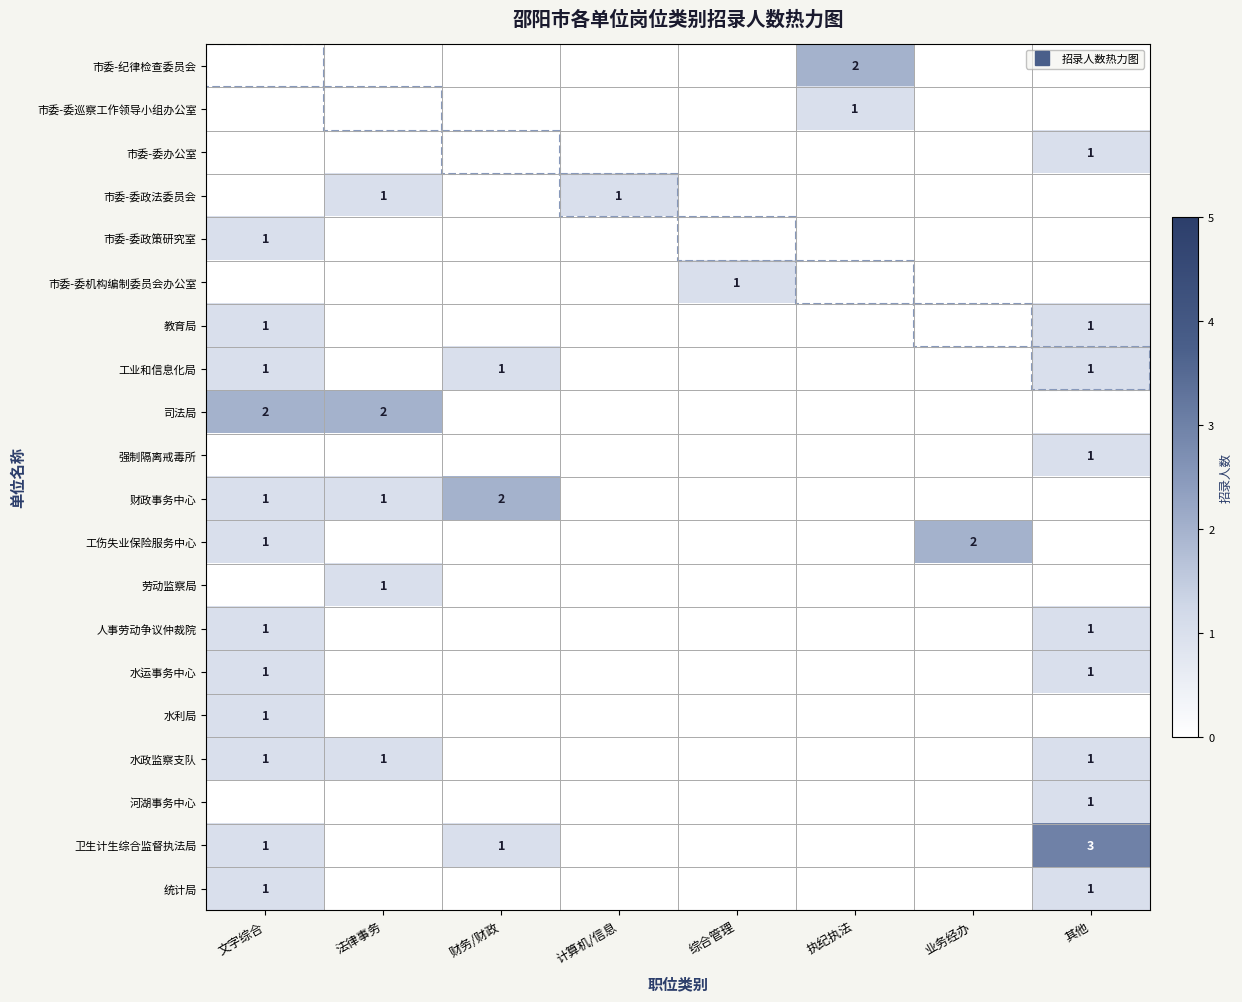

At which label does 财政事务中心 reach its minimum?

计算机/信息